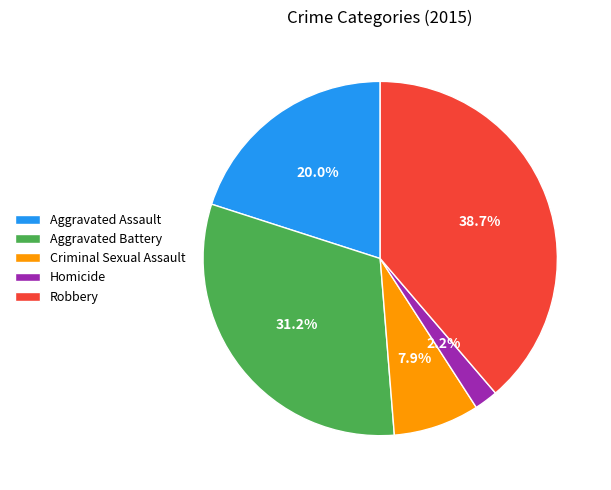

Which has a higher value, Criminal Sexual Assault or Homicide?

Criminal Sexual Assault